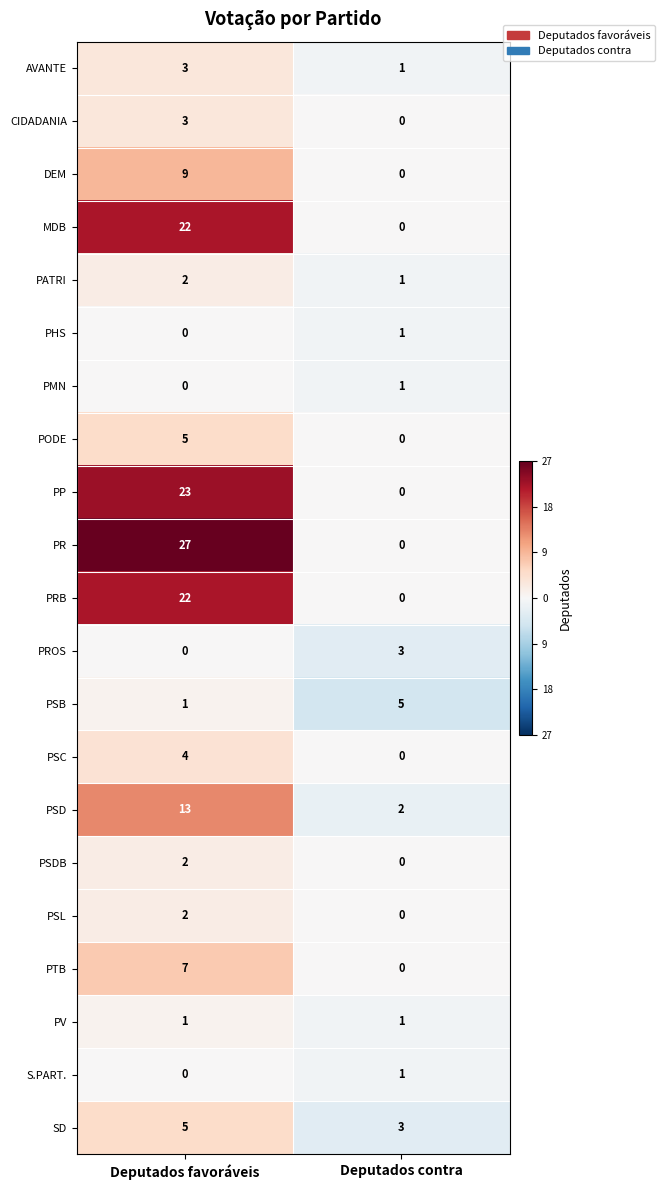

At how many categories does at least one series exceed 11?

1